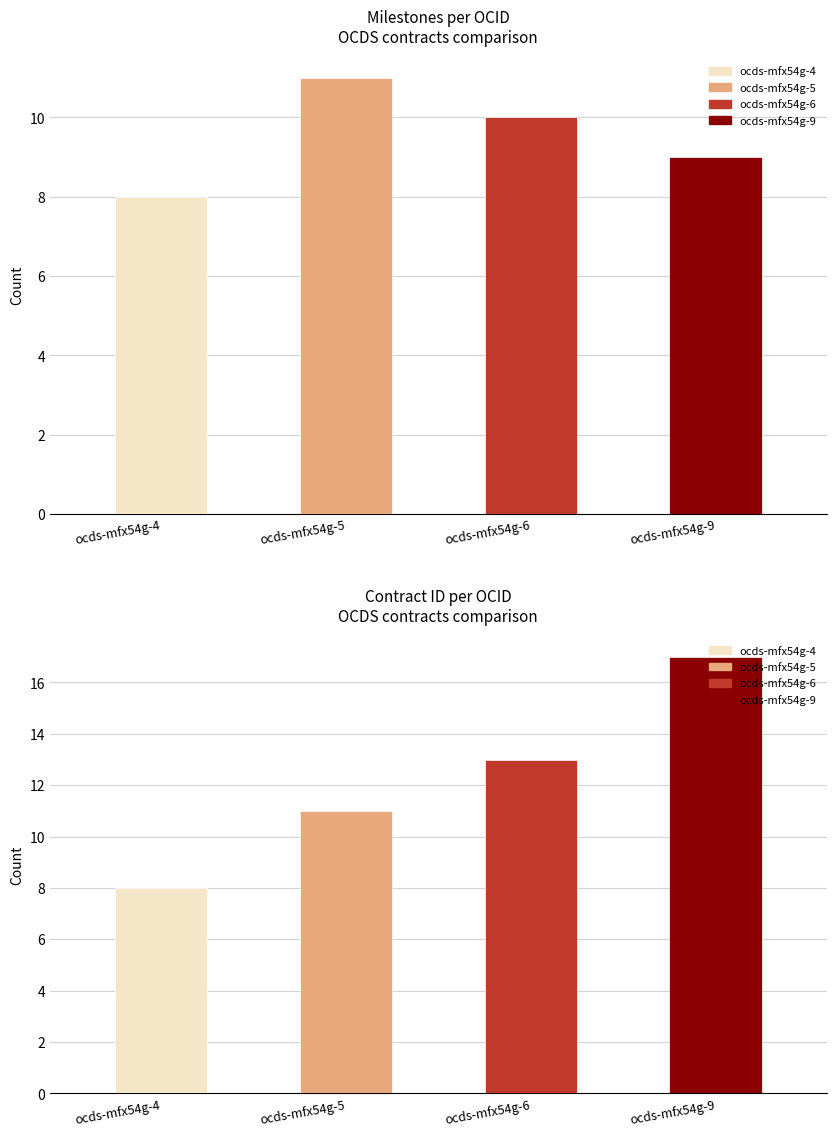

What is the value of the Milestone Count bar at the 3rd from the left?

10